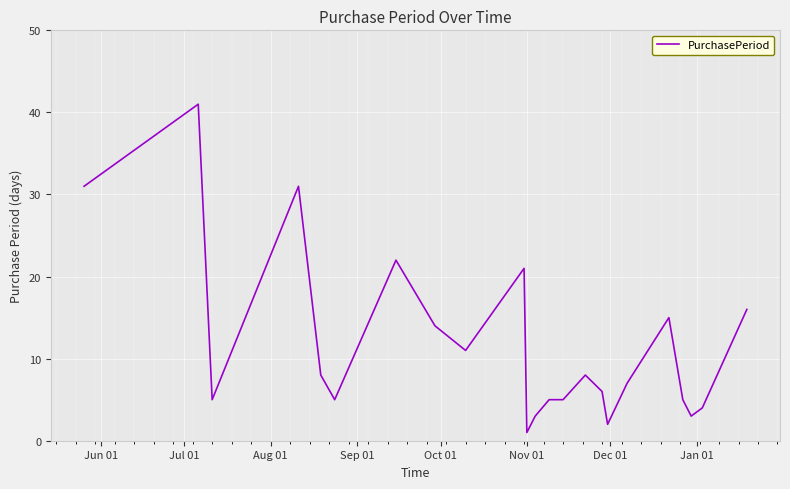

What is the difference between the maximum and minimum values?

40